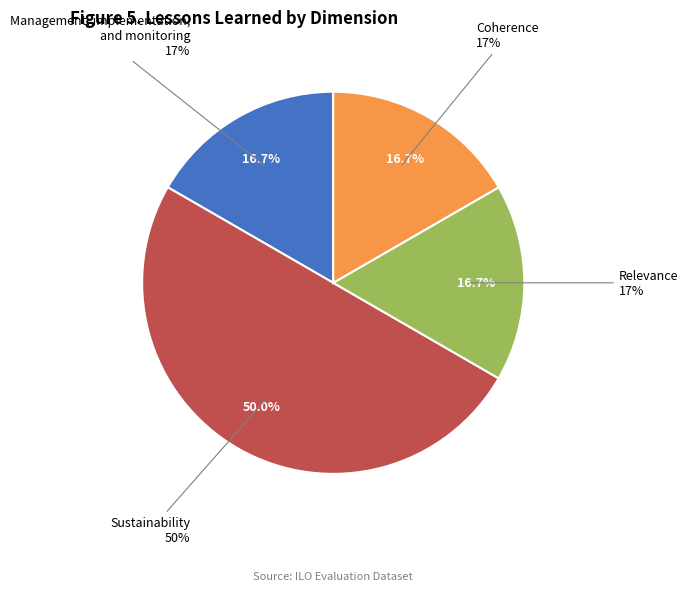

Does Effectiveness account for over 50% of the chart?

No